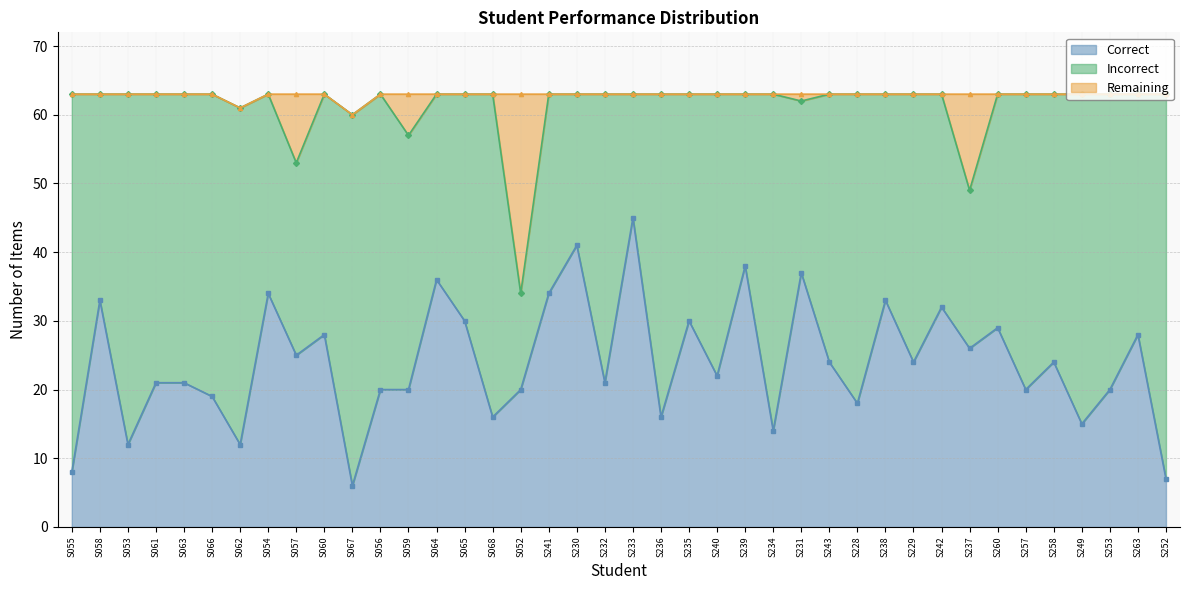

Where does the Correct series first go above 24?

S058